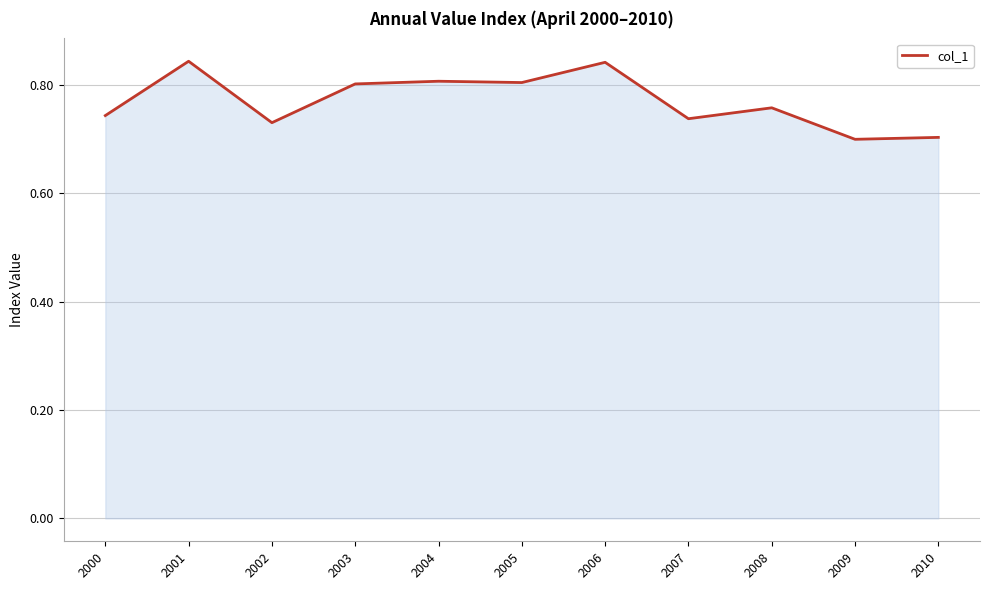

Between 2001 and 2002, which is larger?

2001